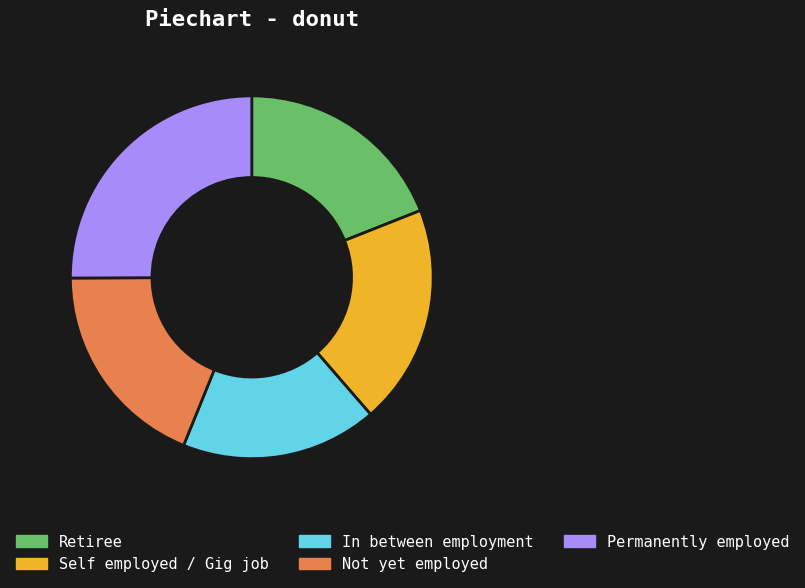

Between Self employed / Gig job and Not yet employed, which is larger?

Self employed / Gig job